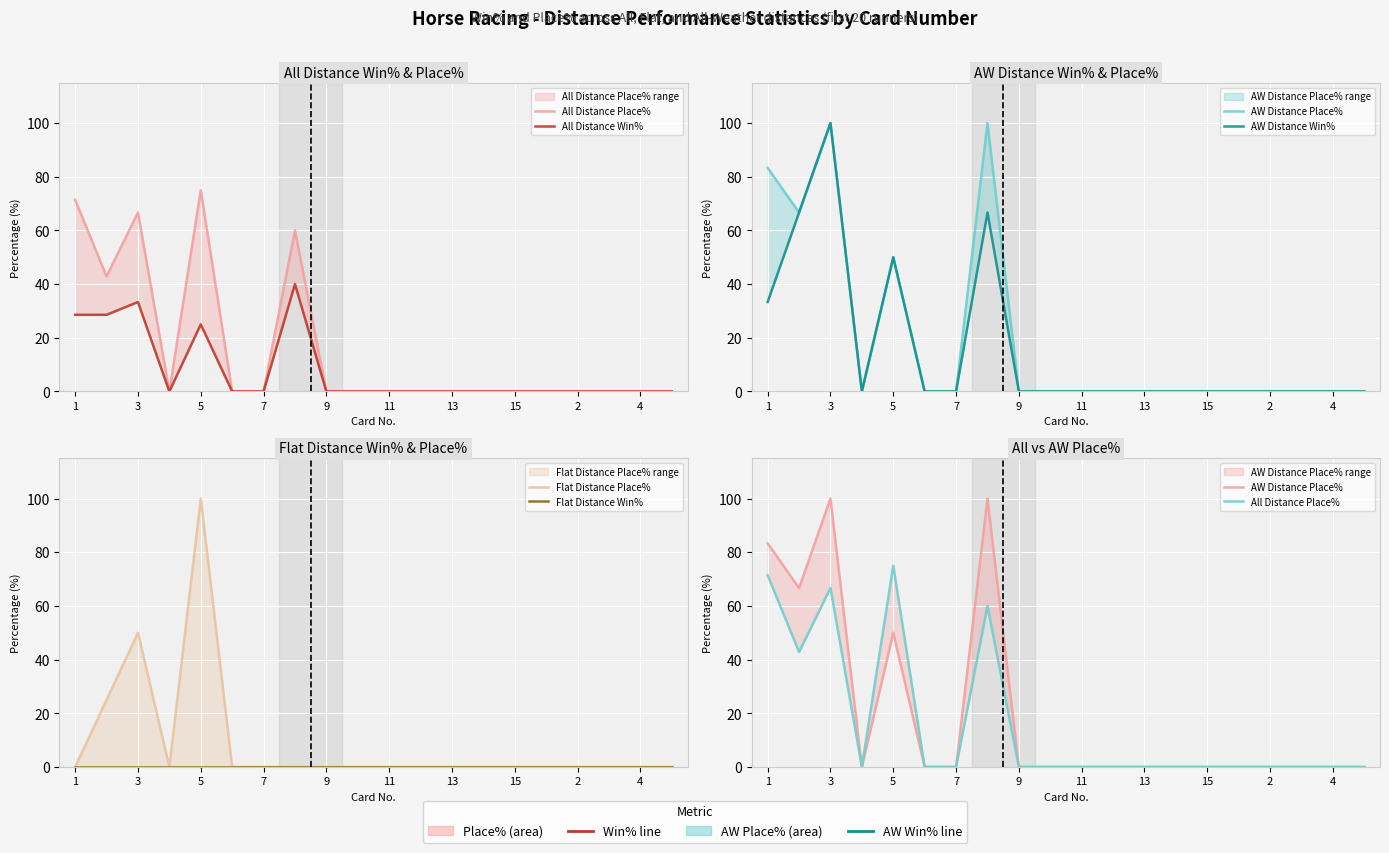

How many interior local valleys does the Flat Distance Place% series have?

1